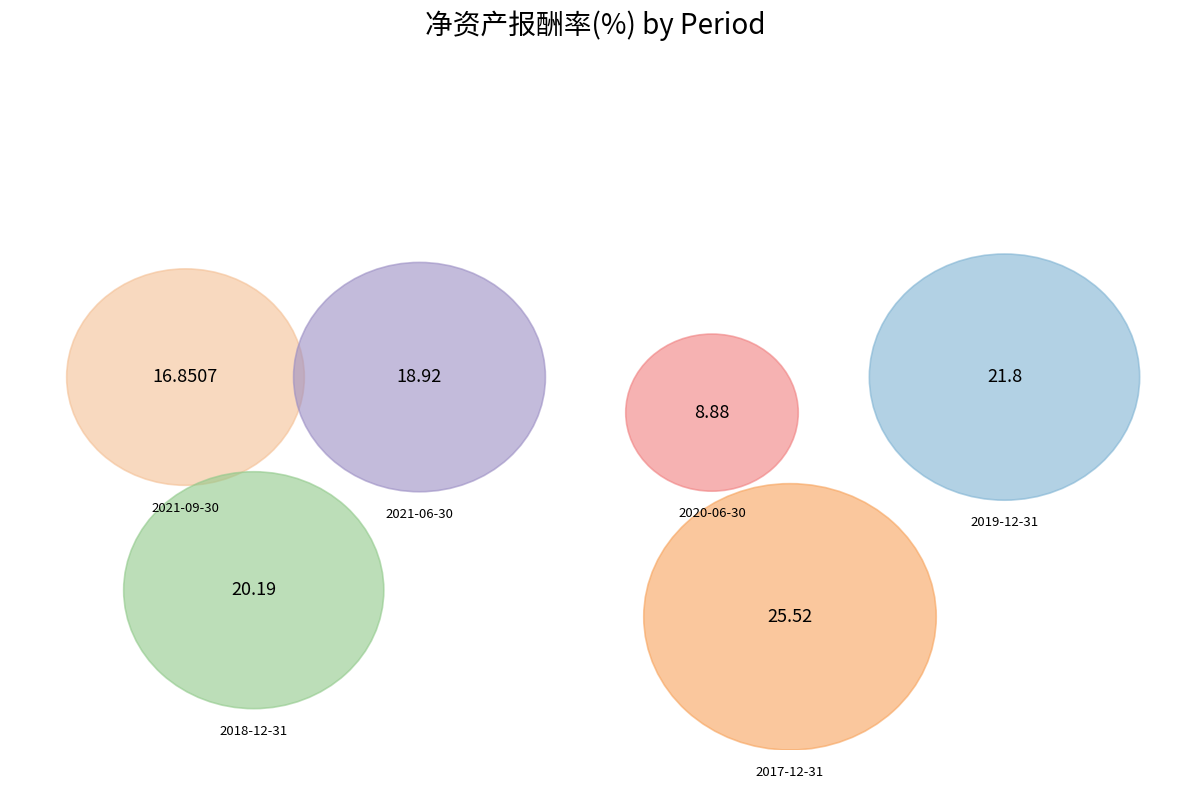

Rank the categories by value from lowest to highest.

2020-06-30, 2021-09-30, 2021-06-30, 2018-12-31, 2019-12-31, 2017-12-31